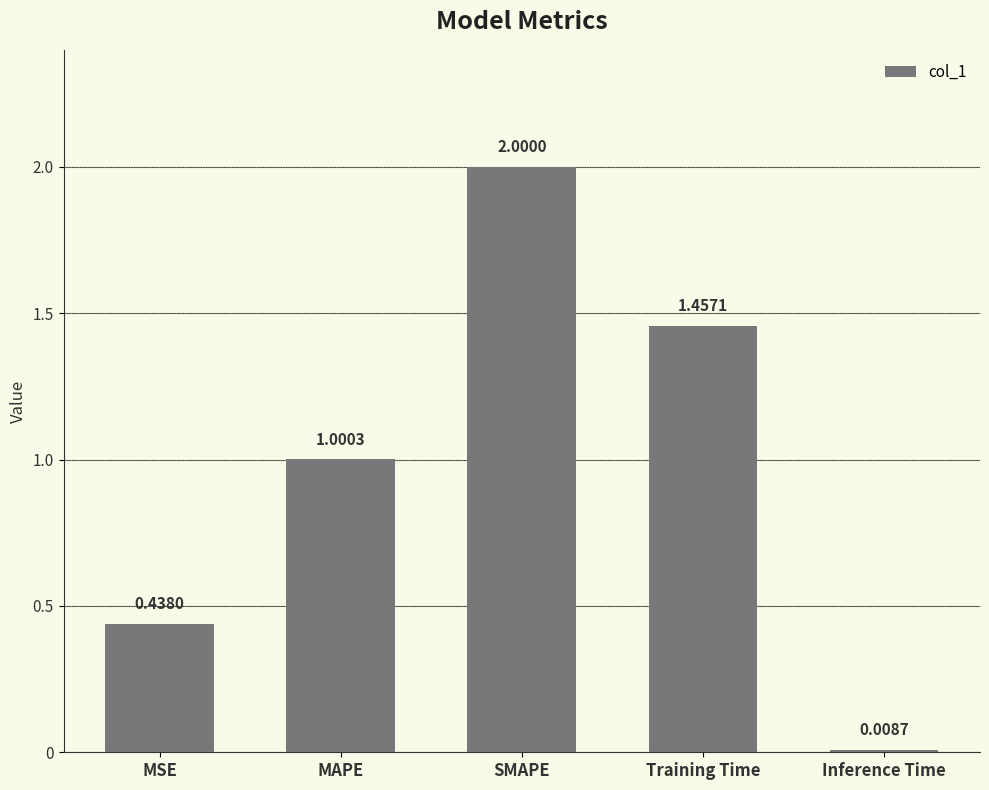

What position from the right is MAPE?

4